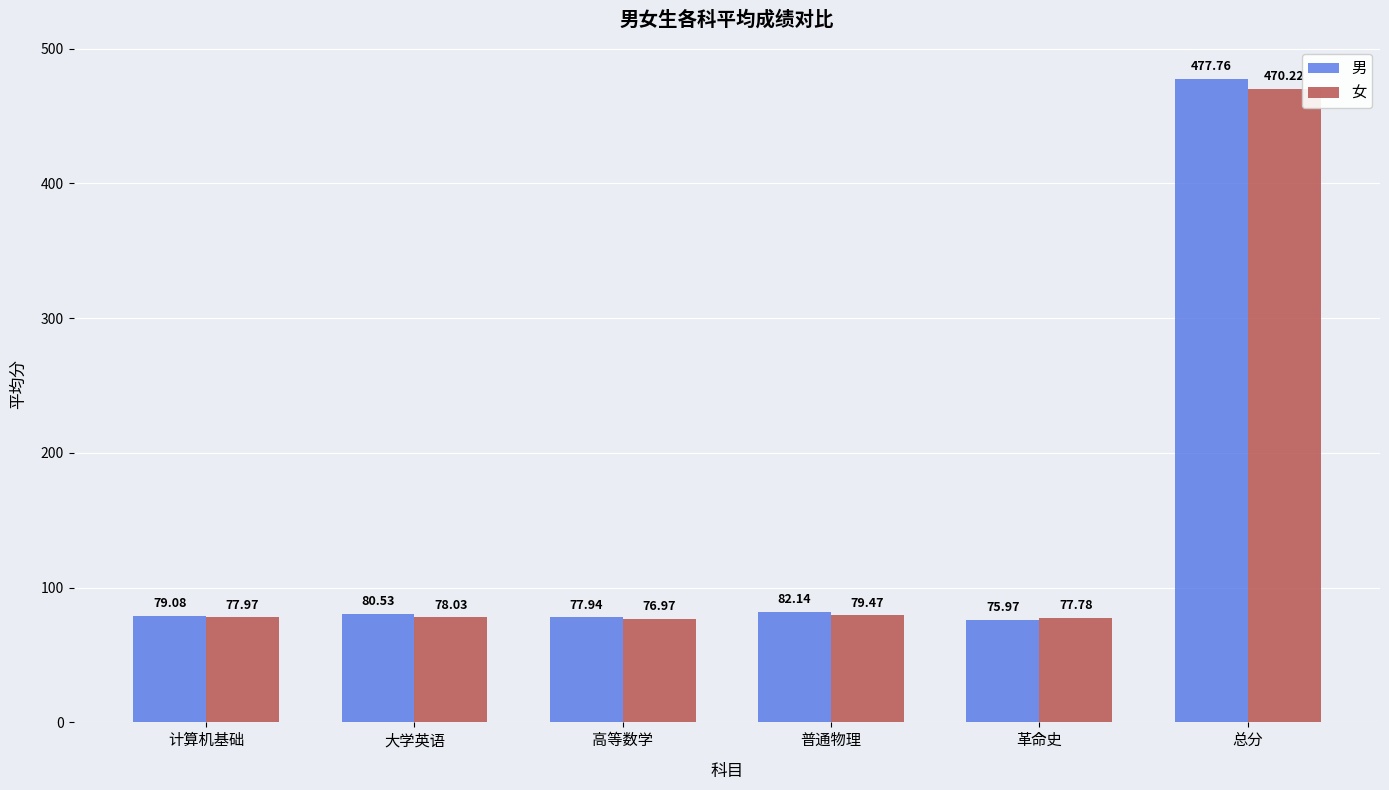

How many data points in 女 are less than 78?

3